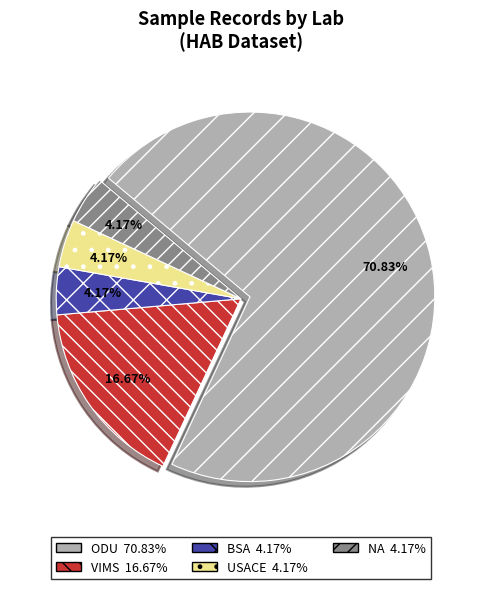

Does VIMS represent more than half of the total?

No